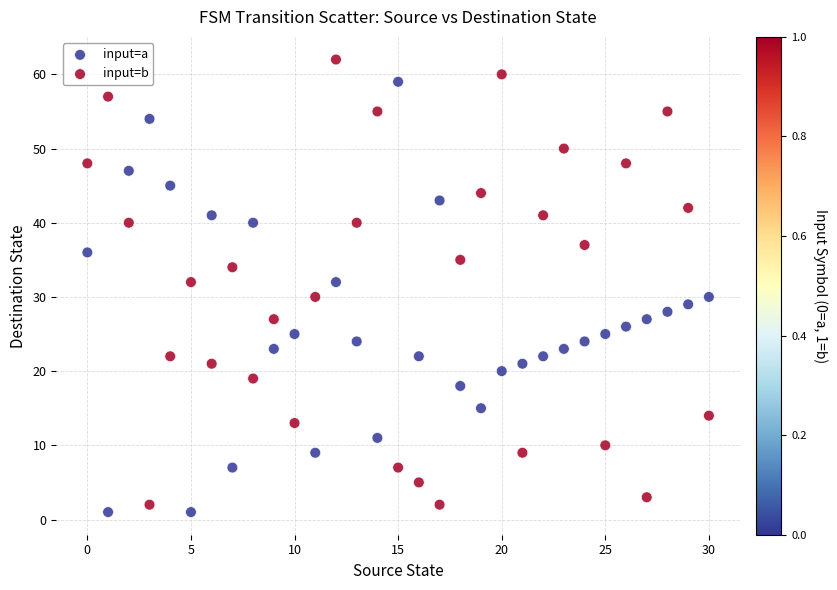

Across all data points, what is the range of Y values (max minus min)?

61